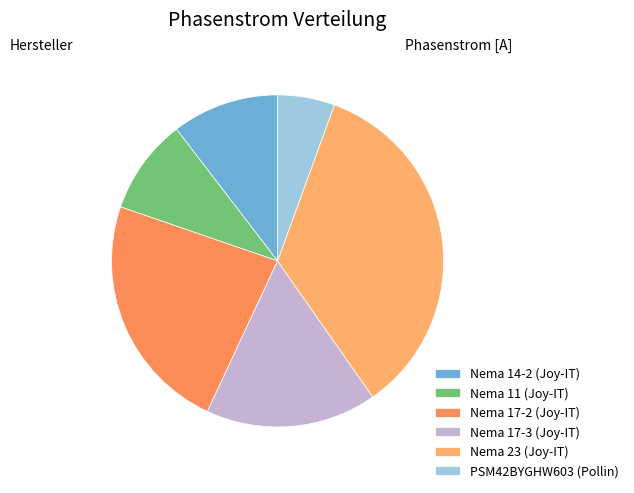

How many slices are in this pie chart?

6